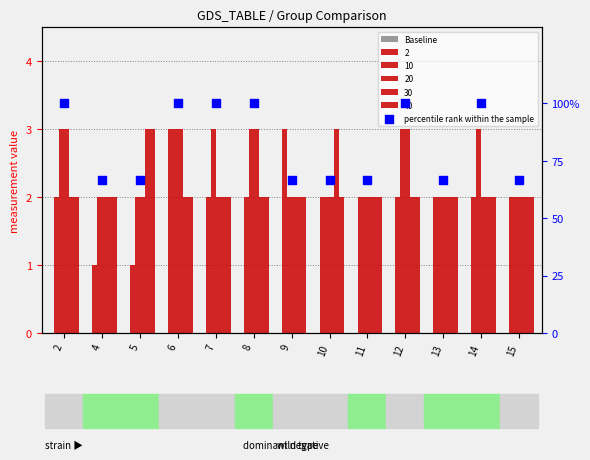

Which series has the largest Y range (max minus min)?

percentile rank within the sample